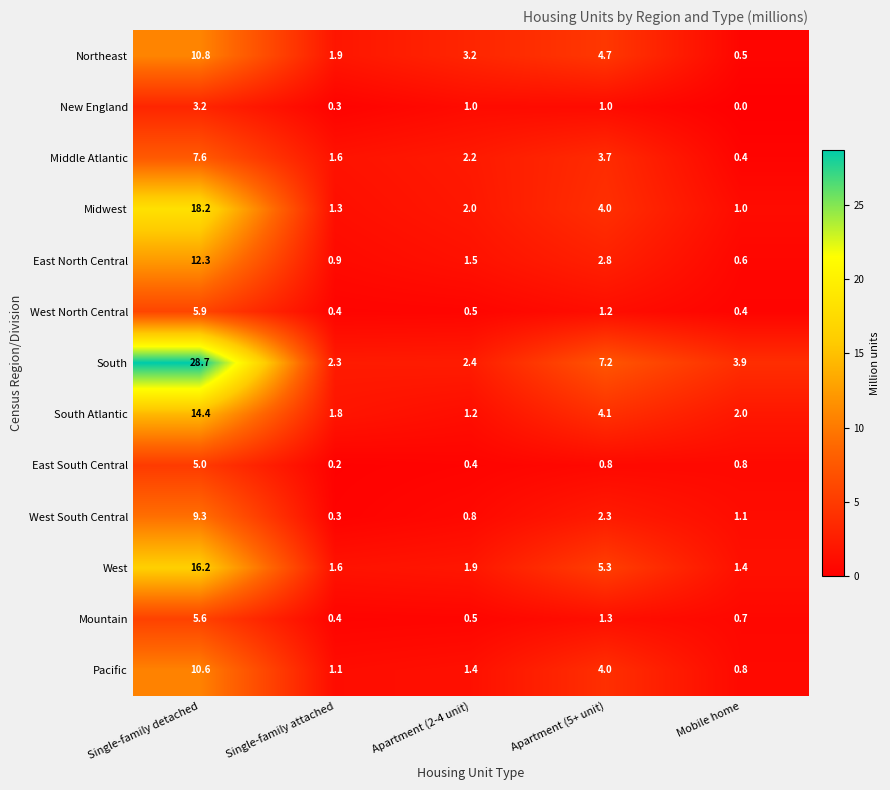

At which category does the chart reach its peak across all series?

Single-family detached